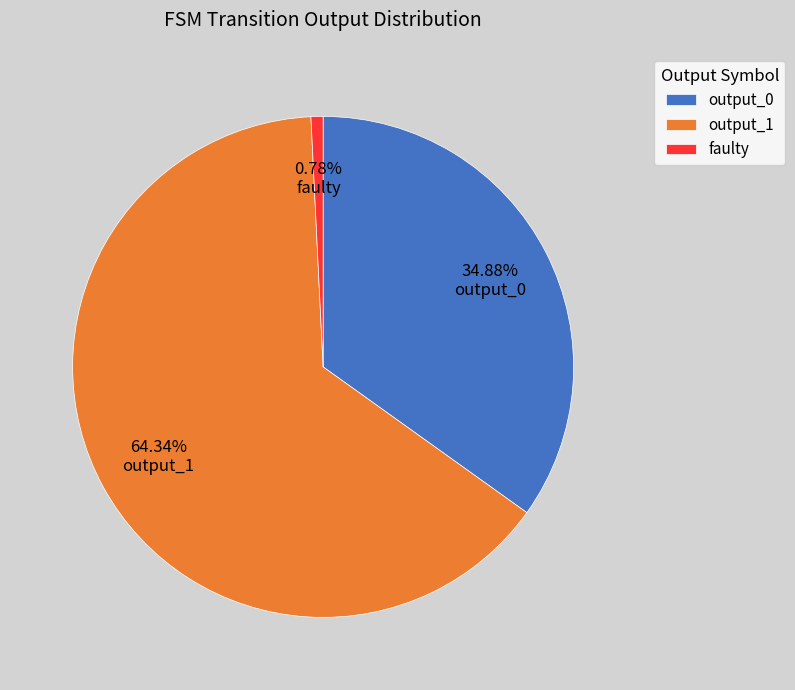

How many slices are in this pie chart?

3